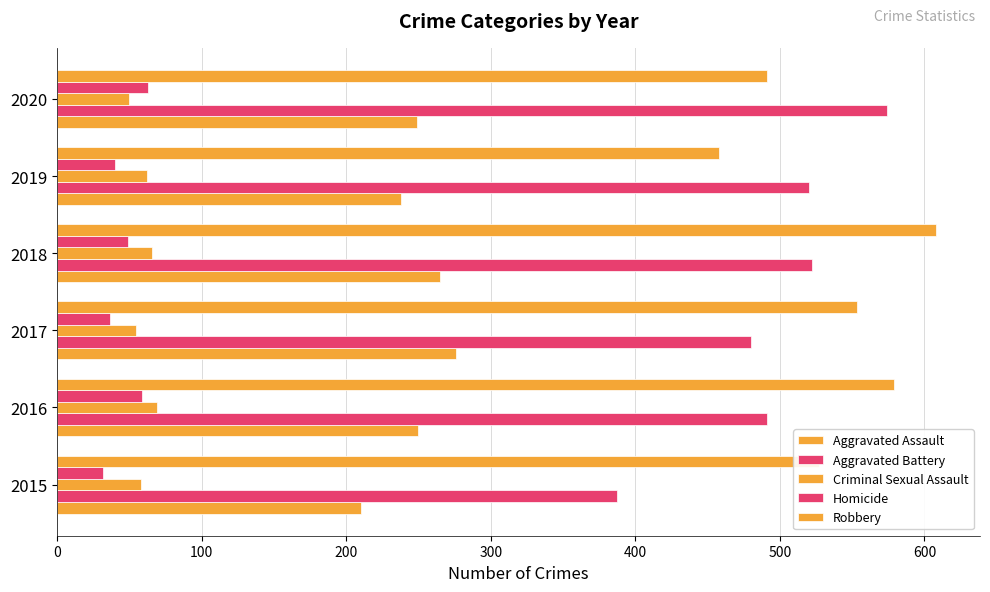

Which series has the largest total across all categories?

Robbery